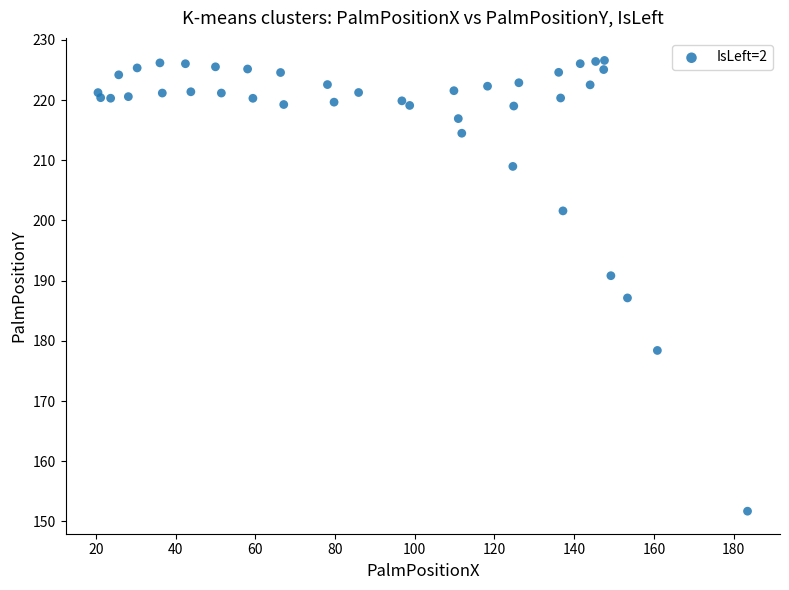

What is the range of X values (max minus min)?

162.9